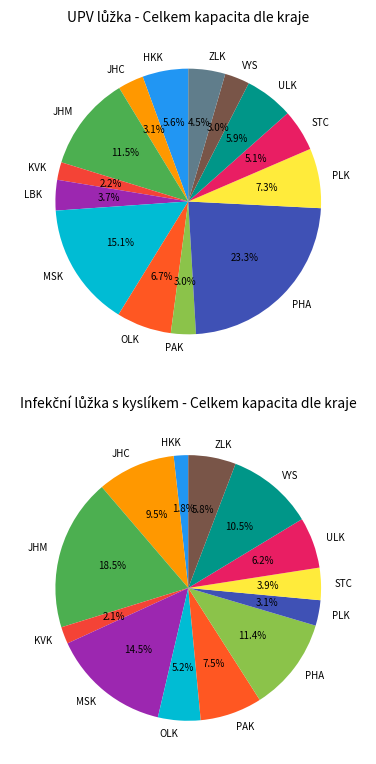

Count the number of slices in the pie.

14